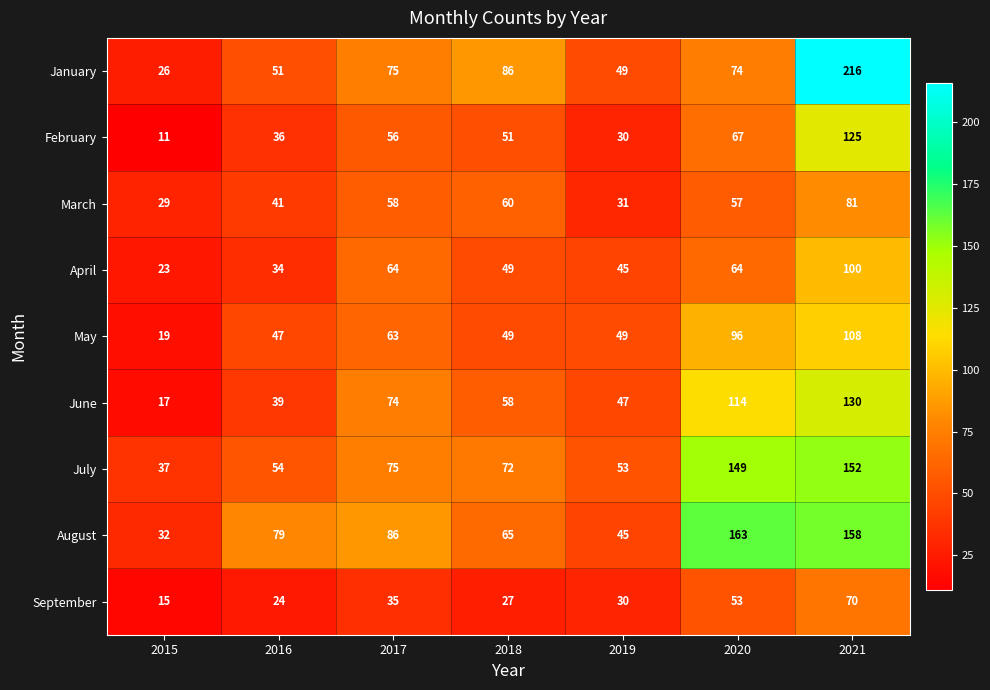

What is the difference between the August values at 2019 and 2021?

113